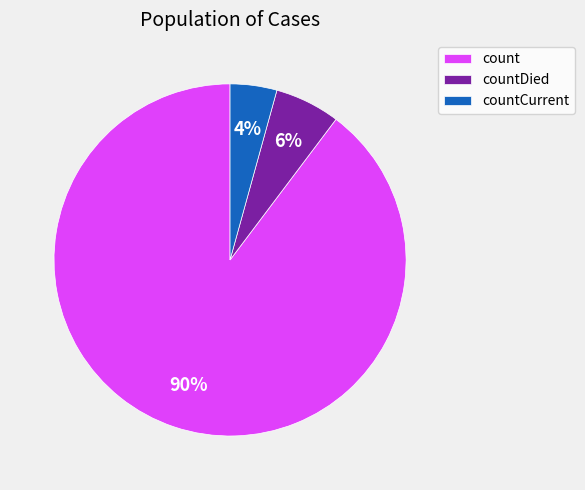

How many segments does this pie chart have?

3